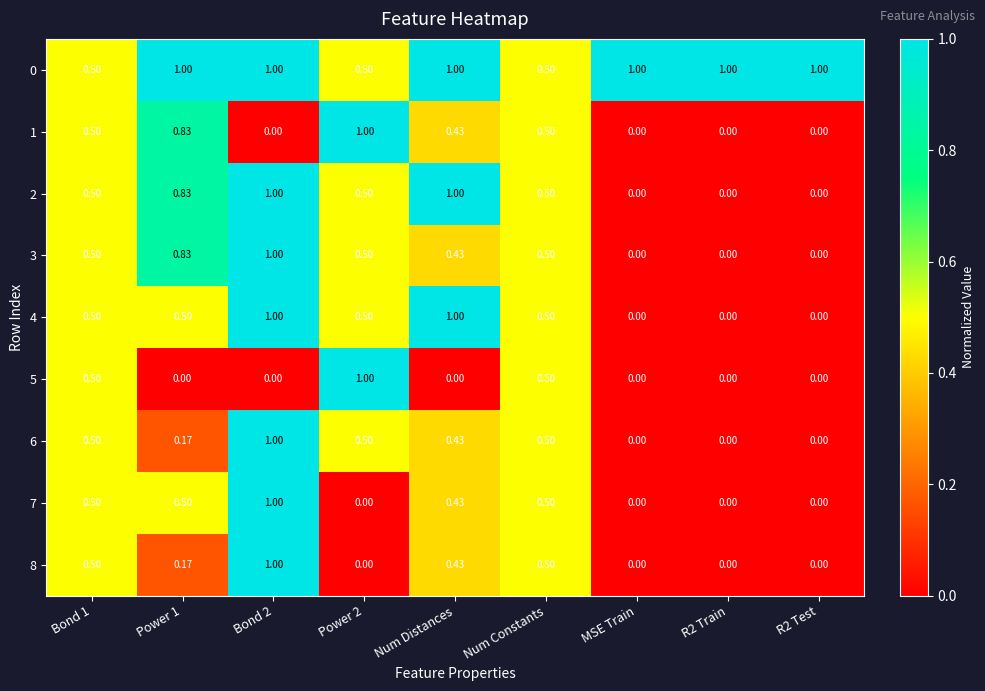

How many series are shown in this chart?

9